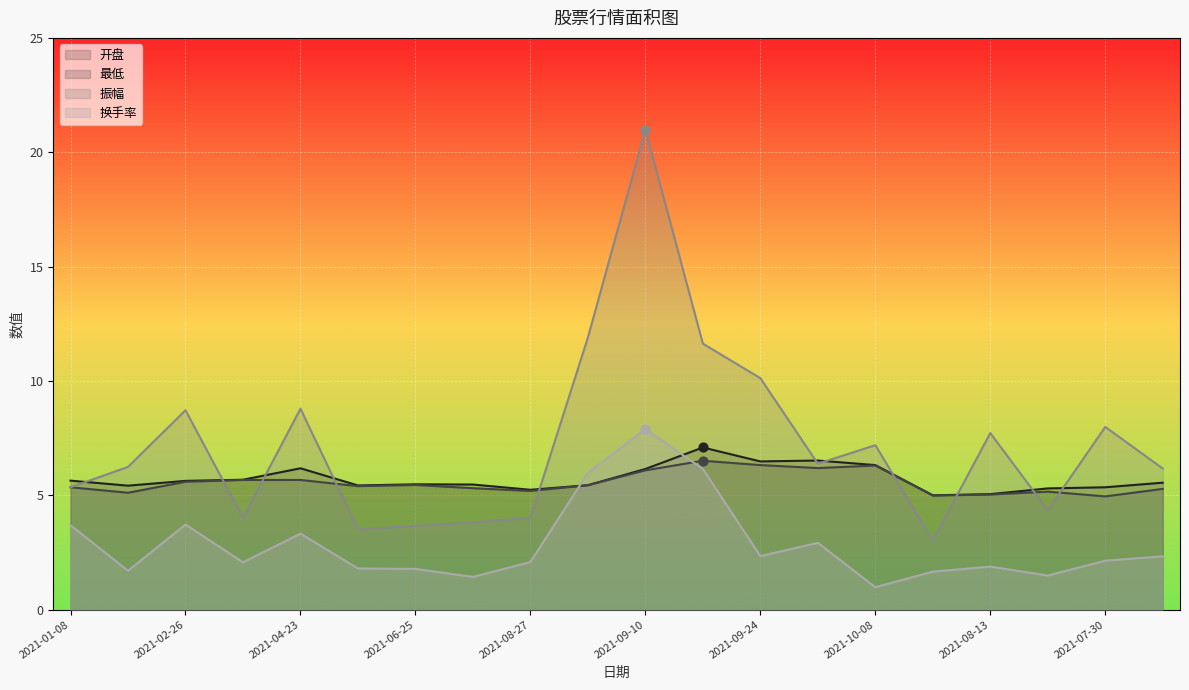

At how many categories does at least one series exceed 16?

1